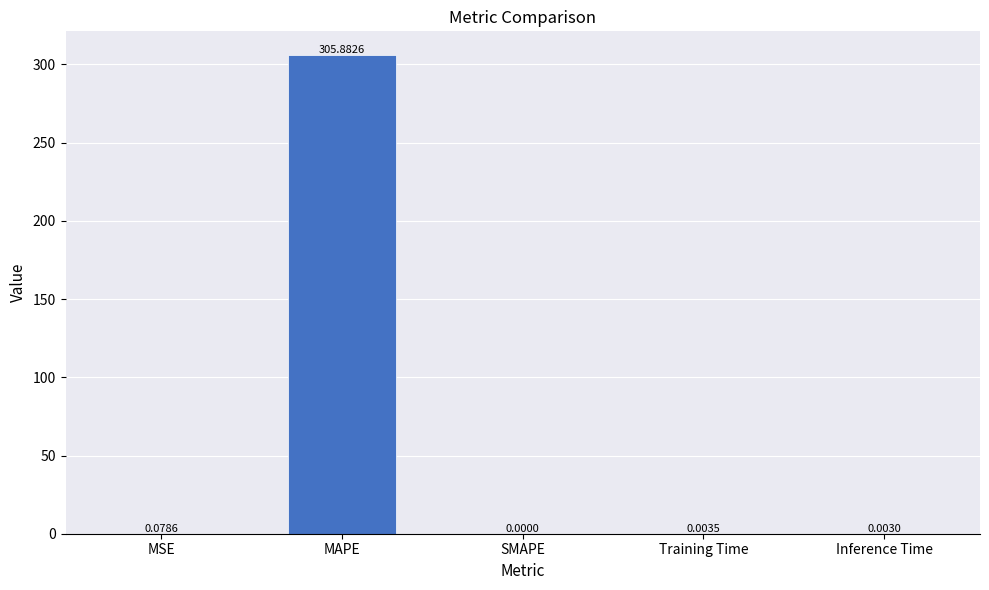

What is the sum of the values at MAPE and SMAPE?

305.9